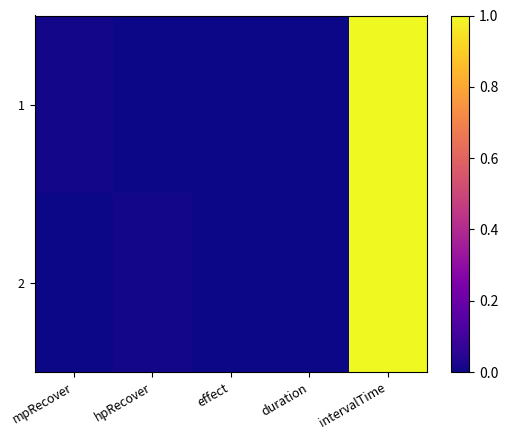

Rank the series at hpRecover from highest to lowest value.

2, 1